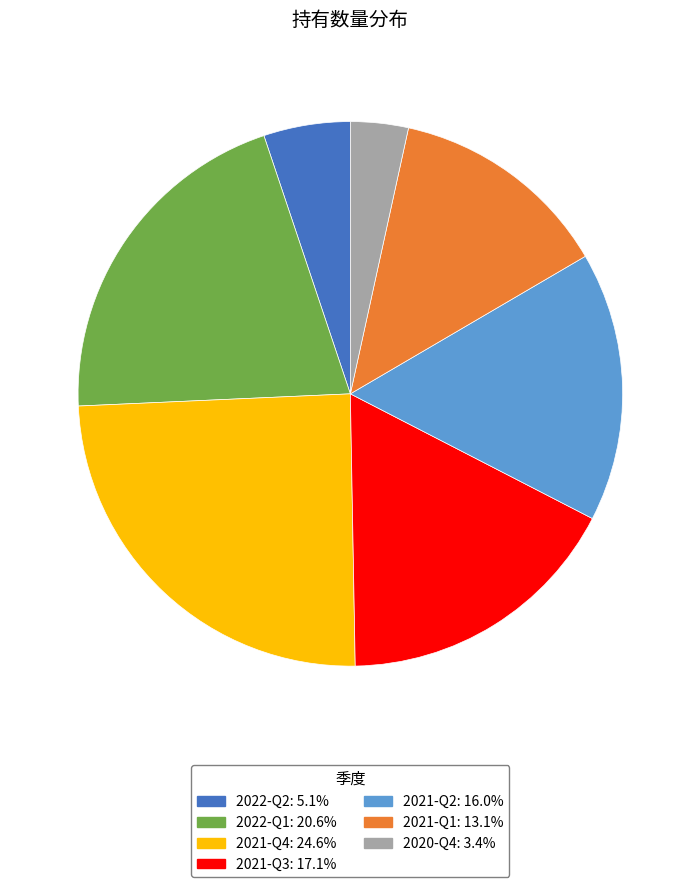

Does any single category account for the majority?

No